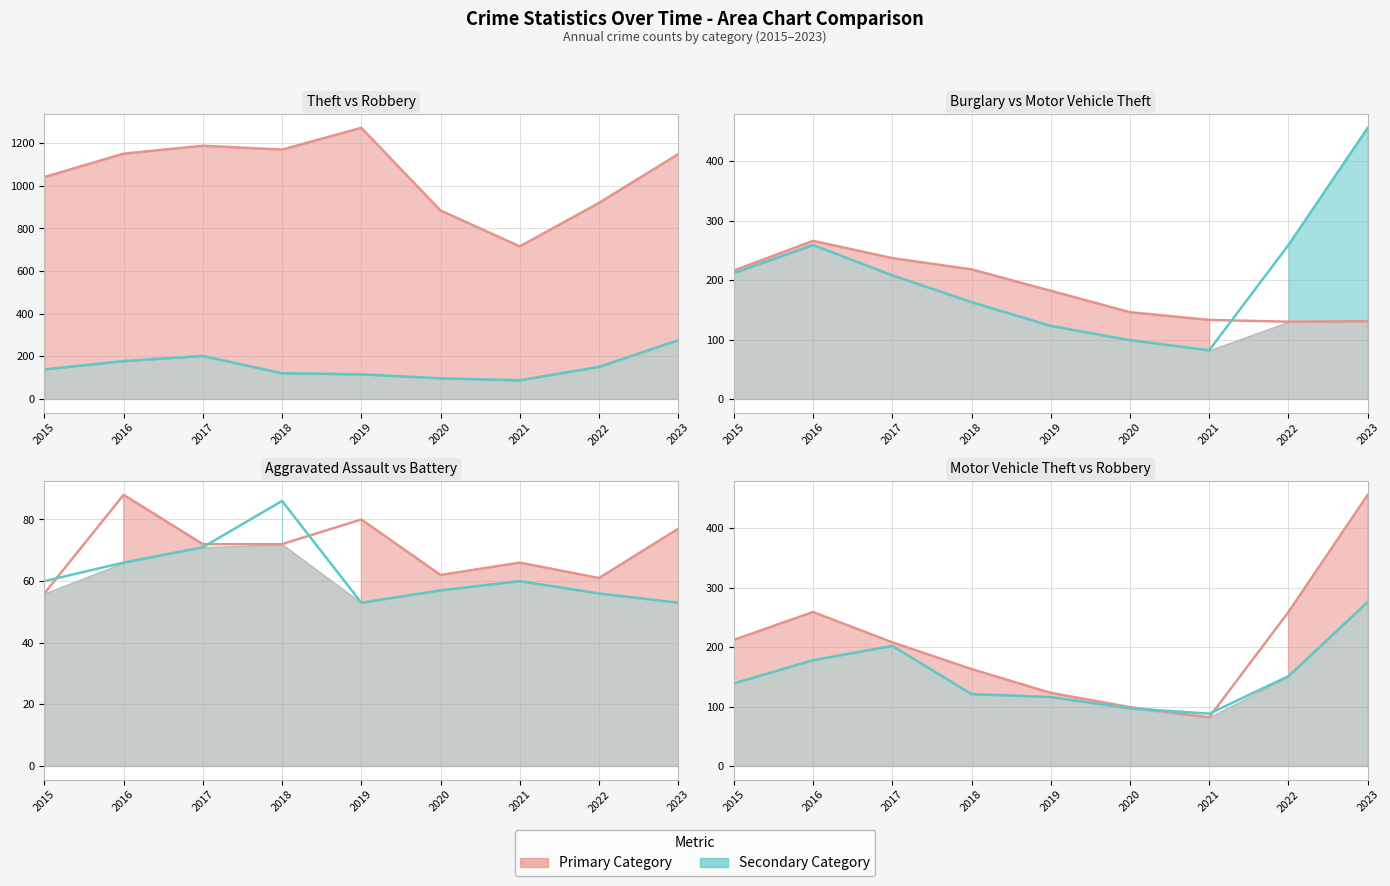

Reading left to right, transcribe all the data shown in this chart.

Theft (line): 2015=1041	2016=1151	2017=1188	2018=1170	2019=1272	2020=884	2021=716	2022=920	2023=1149
Robbery (line): 2015=139	2016=178	2017=202	2018=121	2019=116	2020=97	2021=88	2022=151	2023=276
Burglary (line): 2015=216	2016=266	2017=237	2018=218	2019=182	2020=146	2021=133	2022=130	2023=131
Motor Vehicle Theft (line): 2015=212	2016=259	2017=208	2018=163	2019=123	2020=99	2021=82	2022=259	2023=456
Aggravated Assault (line): 2015=56	2016=88	2017=72	2018=72	2019=80	2020=62	2021=66	2022=61	2023=77
Aggravated Battery (line): 2015=60	2016=66	2017=71	2018=86	2019=53	2020=57	2021=60	2022=56	2023=53